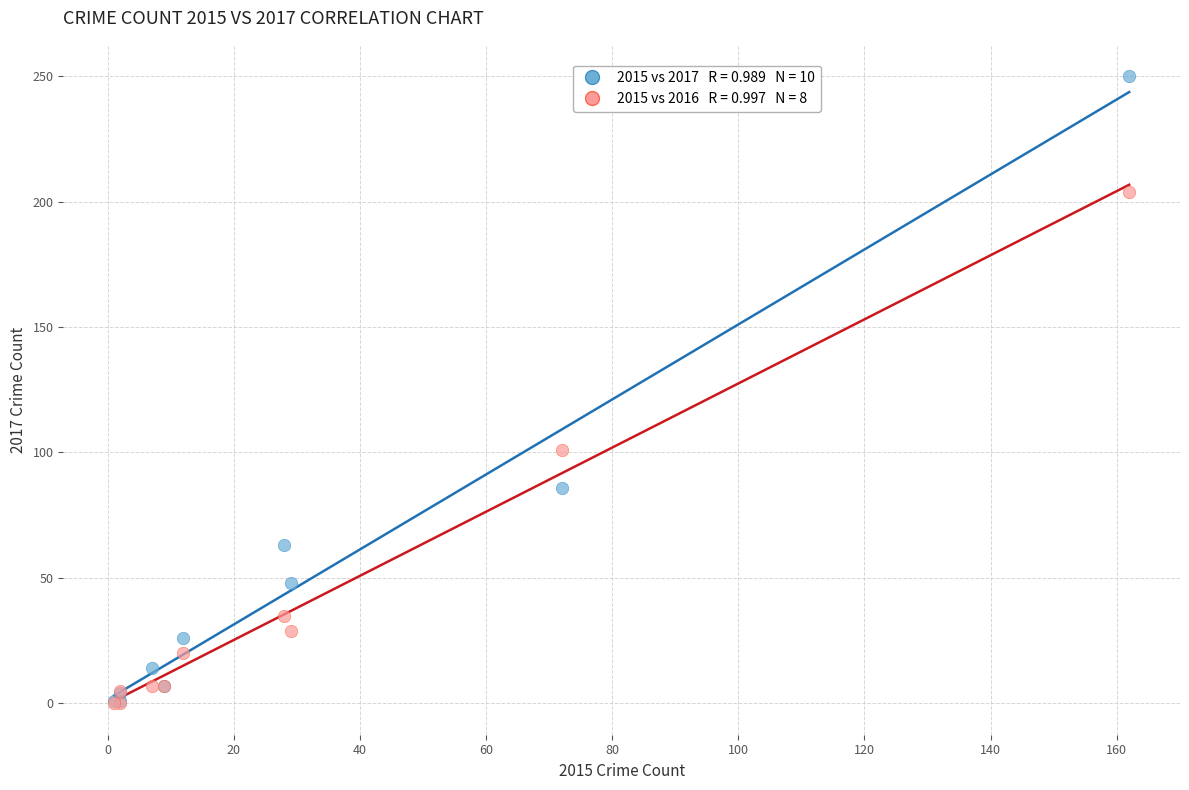

Across all series, what Y value is closest to 125?

101